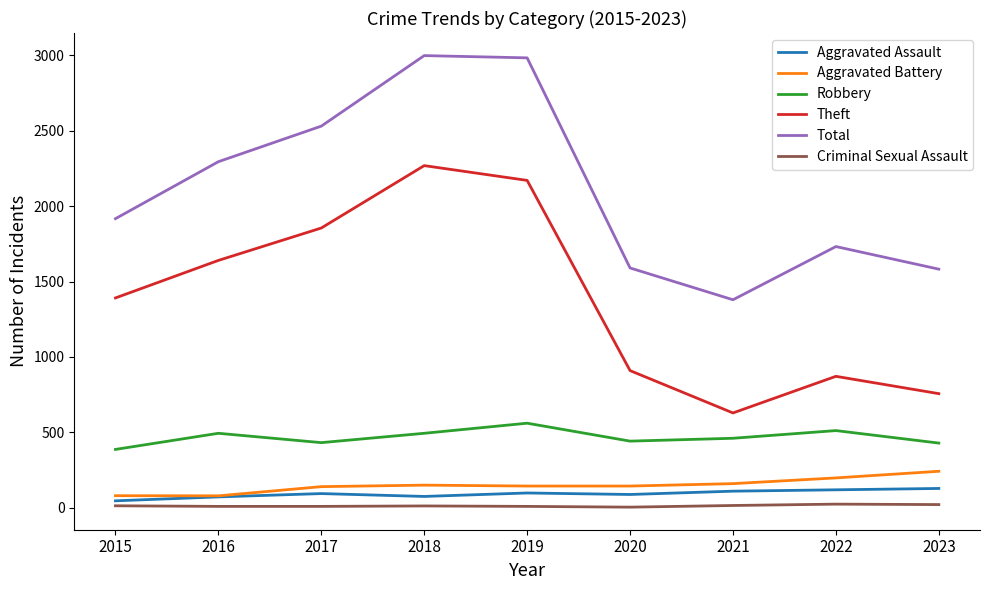

How many values in the Robbery series are below 460?

4